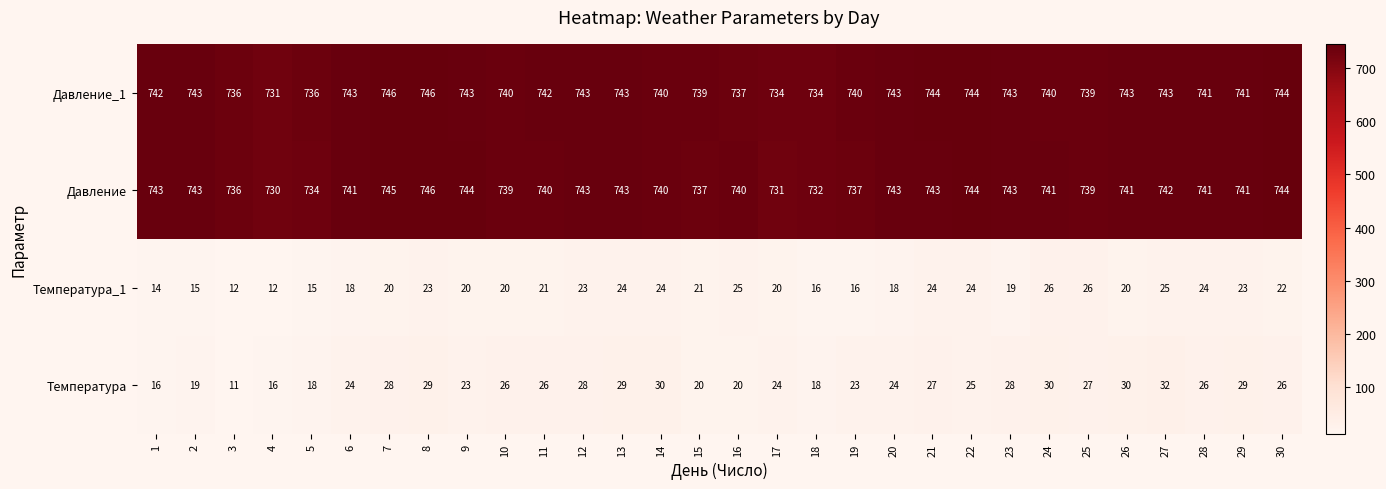

What is the greatest value displayed?

746